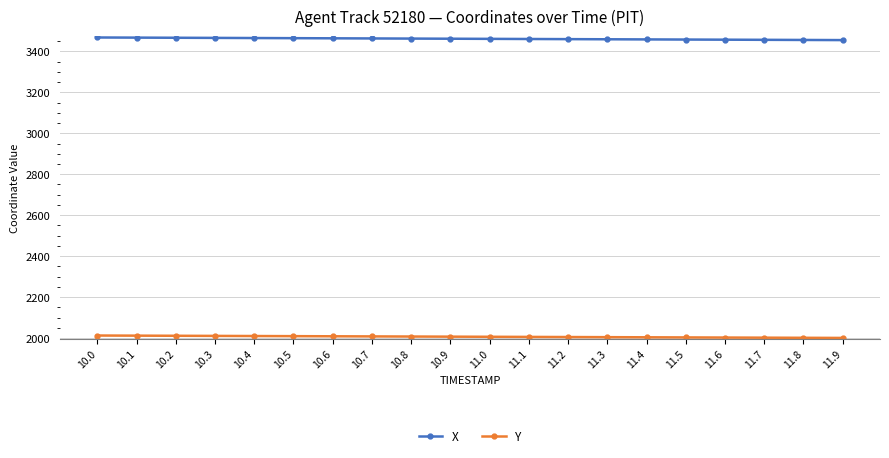

Rank the series by their average value, from lowest to highest.

Y, X